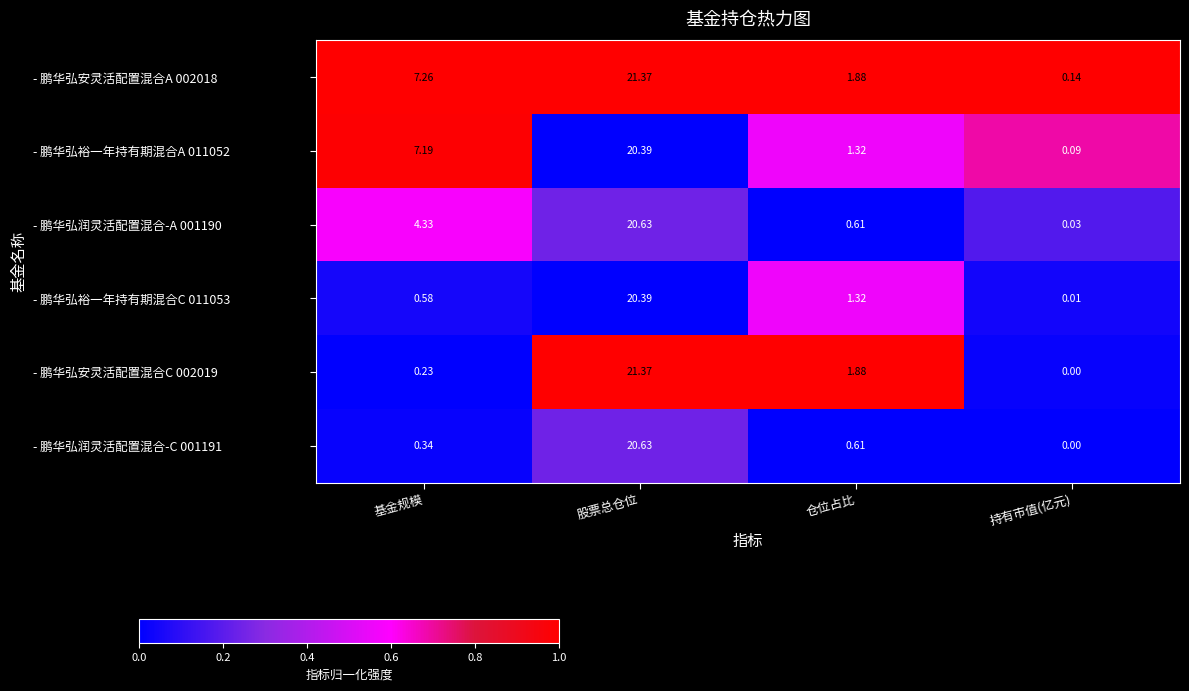

Which category has the lowest value in the - 鹏华弘裕一年持有期混合C 011053 series?

持有市值(亿元)